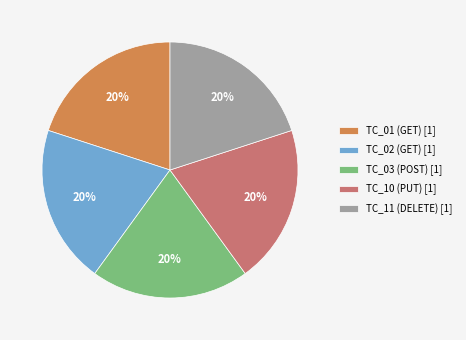

Is TC_01 (GET) the majority of the pie?

No